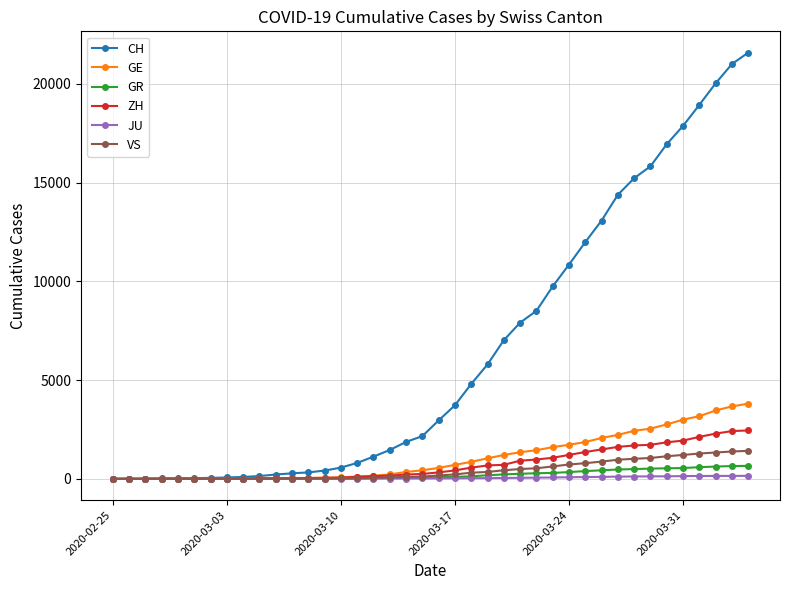

What is the maximum value shown in the chart?

21574